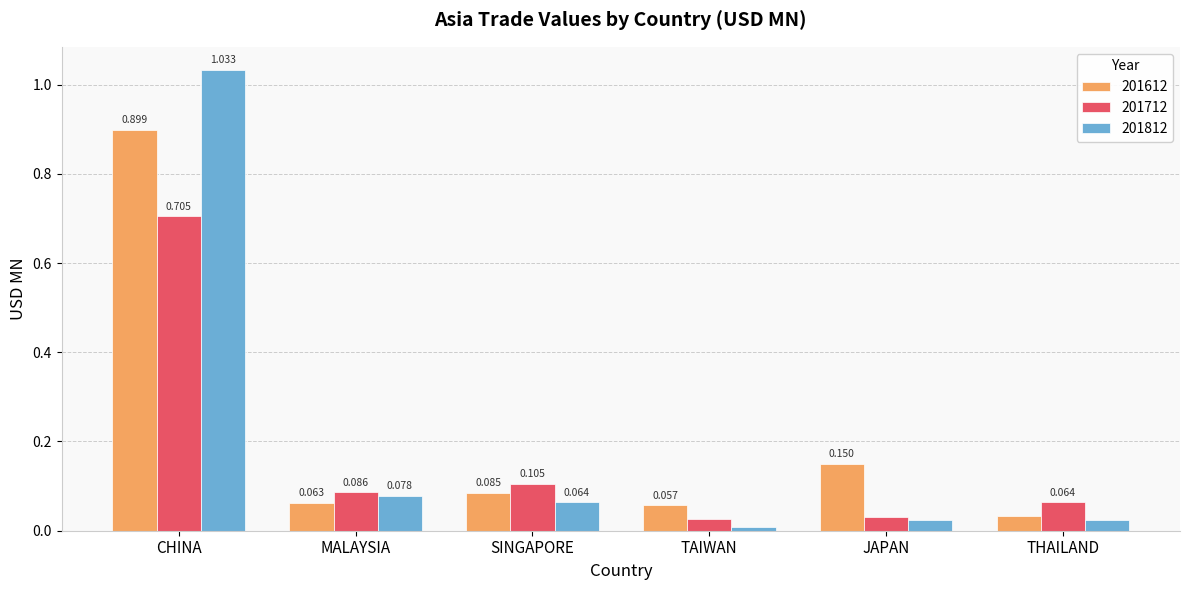

Are the bars grouped side by side (vs. stacked)?

Yes